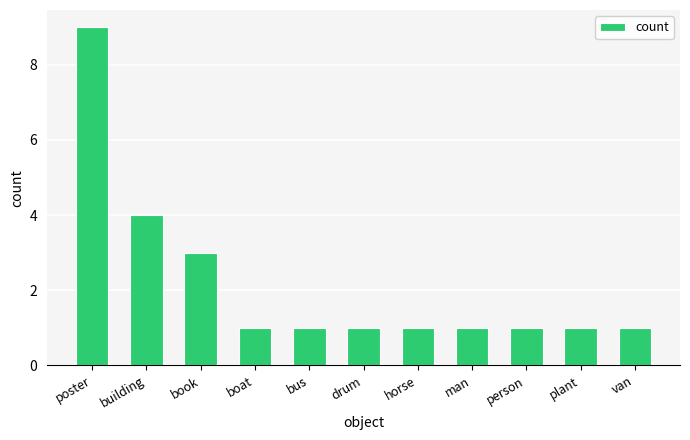

What is the sum of the values at plant and poster?

10